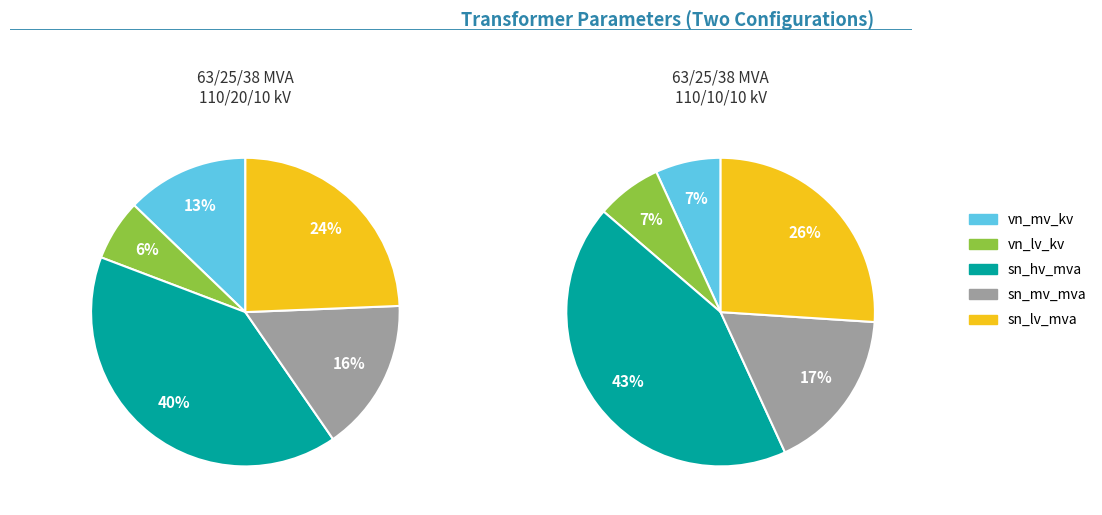

Is there any slice that represents more than half of the pie?

No